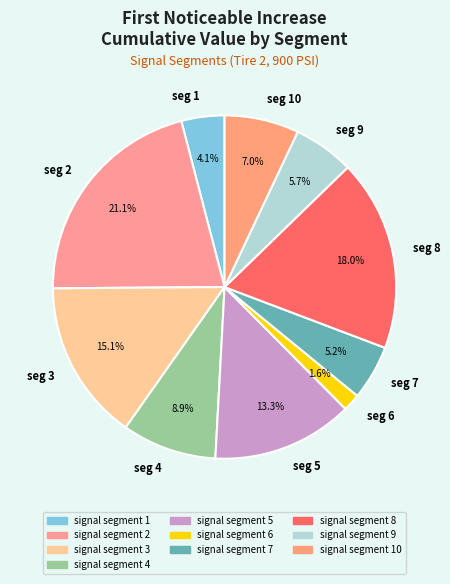

Which slice is the smallest?

seg 6